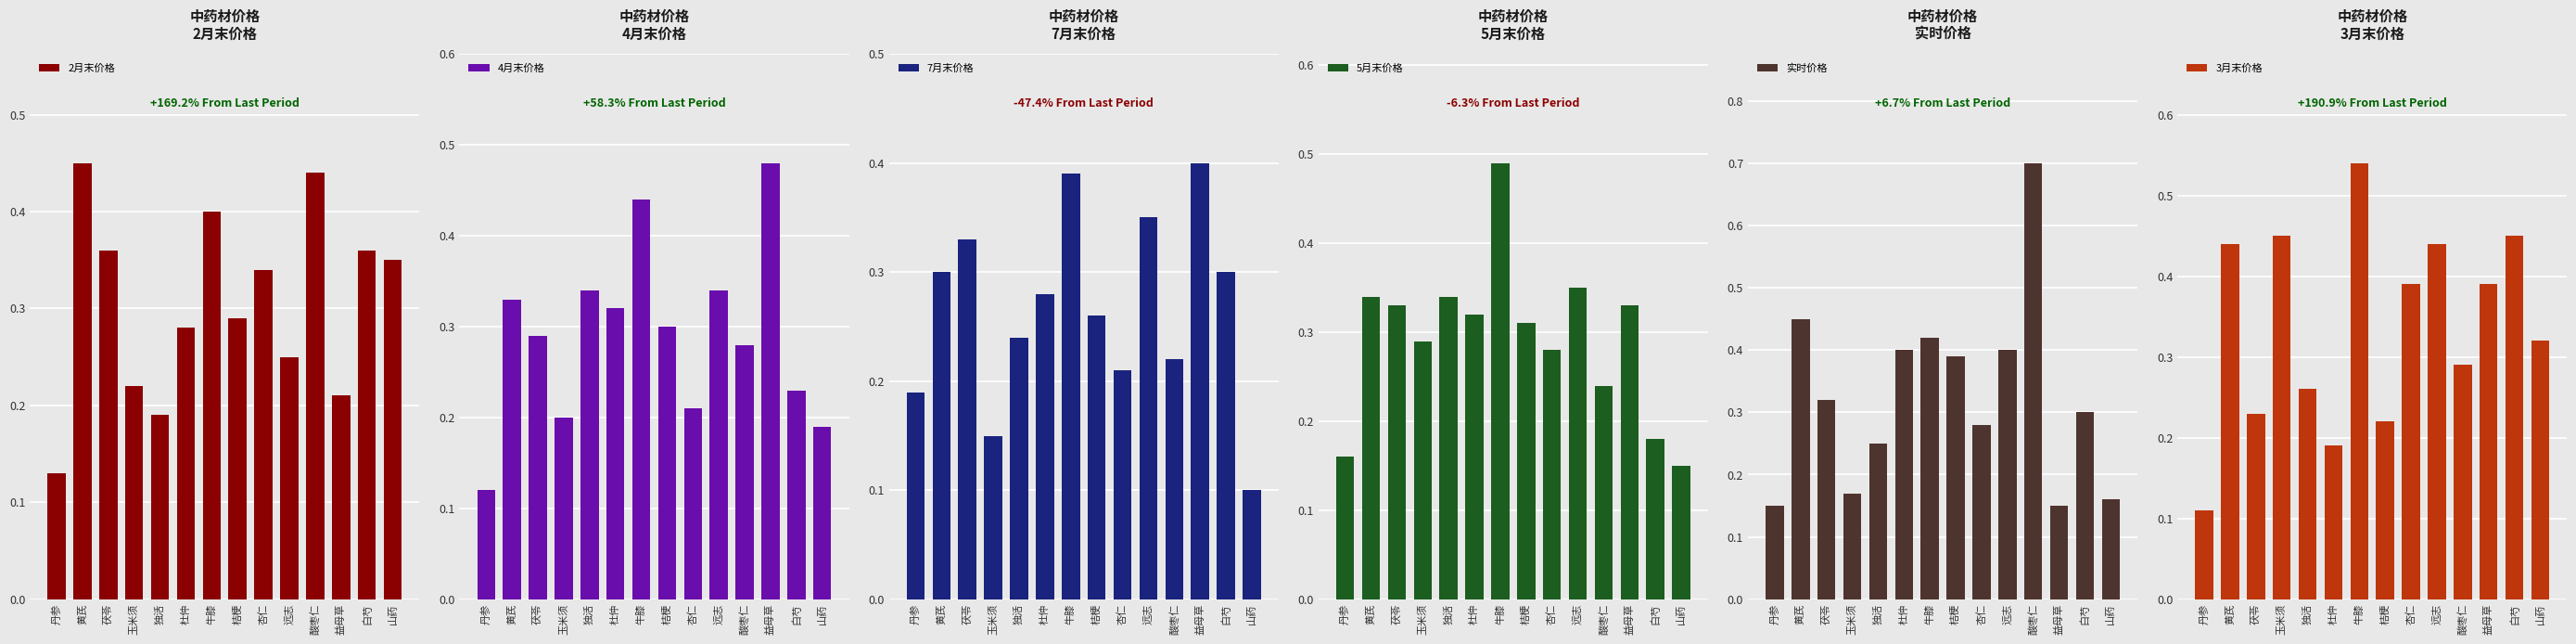

What are all the series names shown in the legend?

2月末价格, 4月末价格, 7月末价格, 5月末价格, 实时价格, 3月末价格